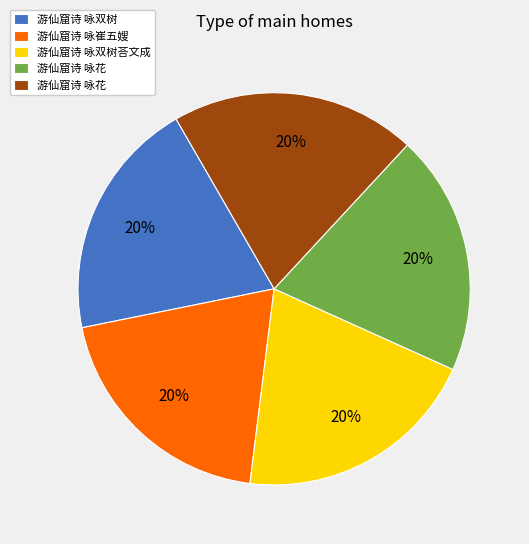

To the nearest percent, what is the average slice percentage?

20%